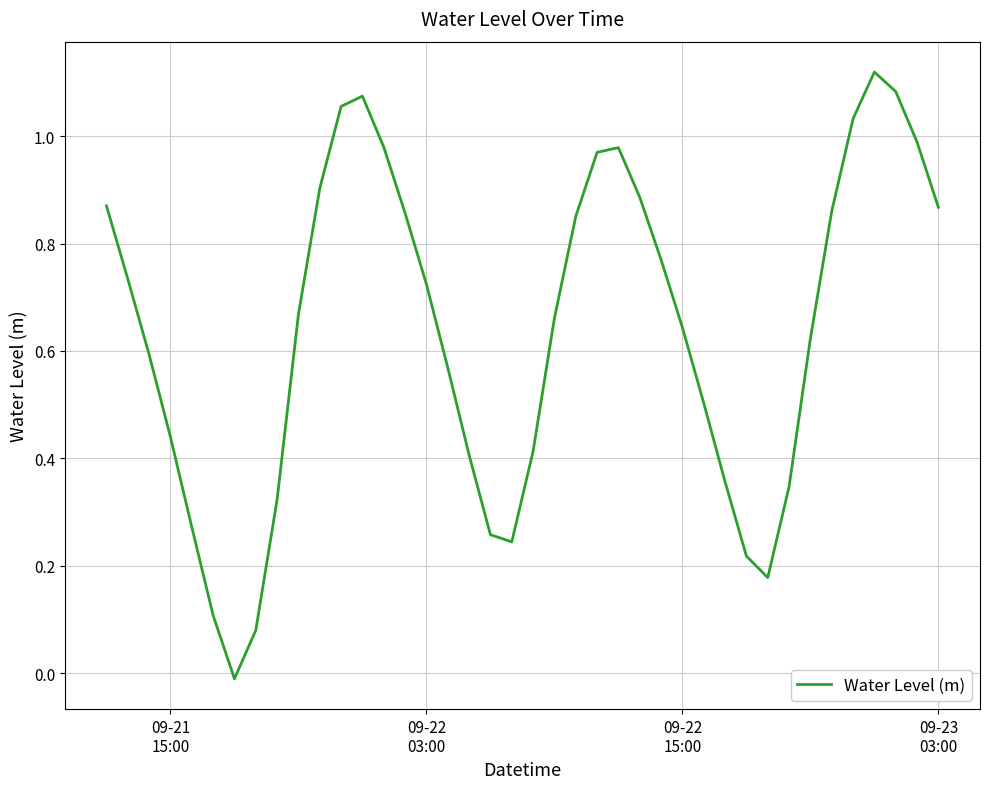

Reading left to right, transcribe all the data shown in this chart.

0.9	0.7	0.6	0.4	0.3	0.1	-0.0	0.1	0.3	0.7	0.9	1.1	1.1	1.0	0.9	0.7	0.6	0.4	0.3	0.2	0.4	0.7	0.9	1.0	1.0	0.9	0.8	0.6	0.5	0.4	0.2	0.2	0.3	0.6	0.9	1.0	1.1	1.1	1.0	0.9